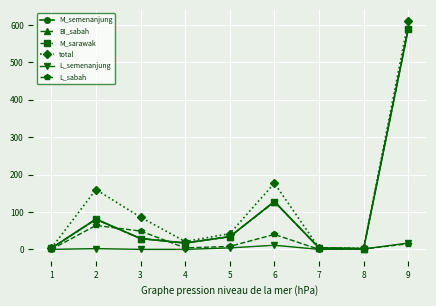

Where is the first local minimum for M_sarawak?

4